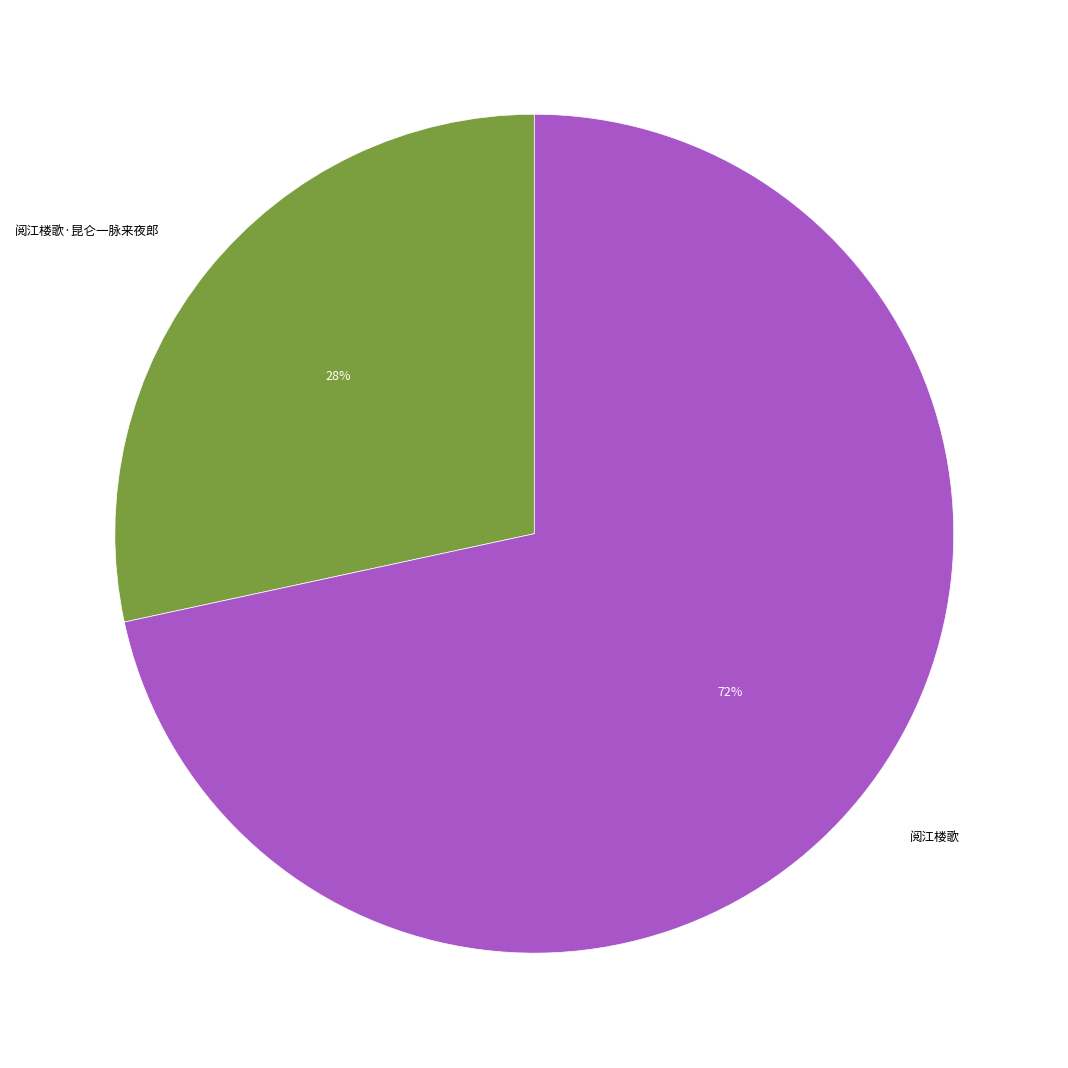

To the nearest percent, what is the combined percentage of 阅江楼歌 and 阅江楼歌·昆仑一脉来夜郎?

100%